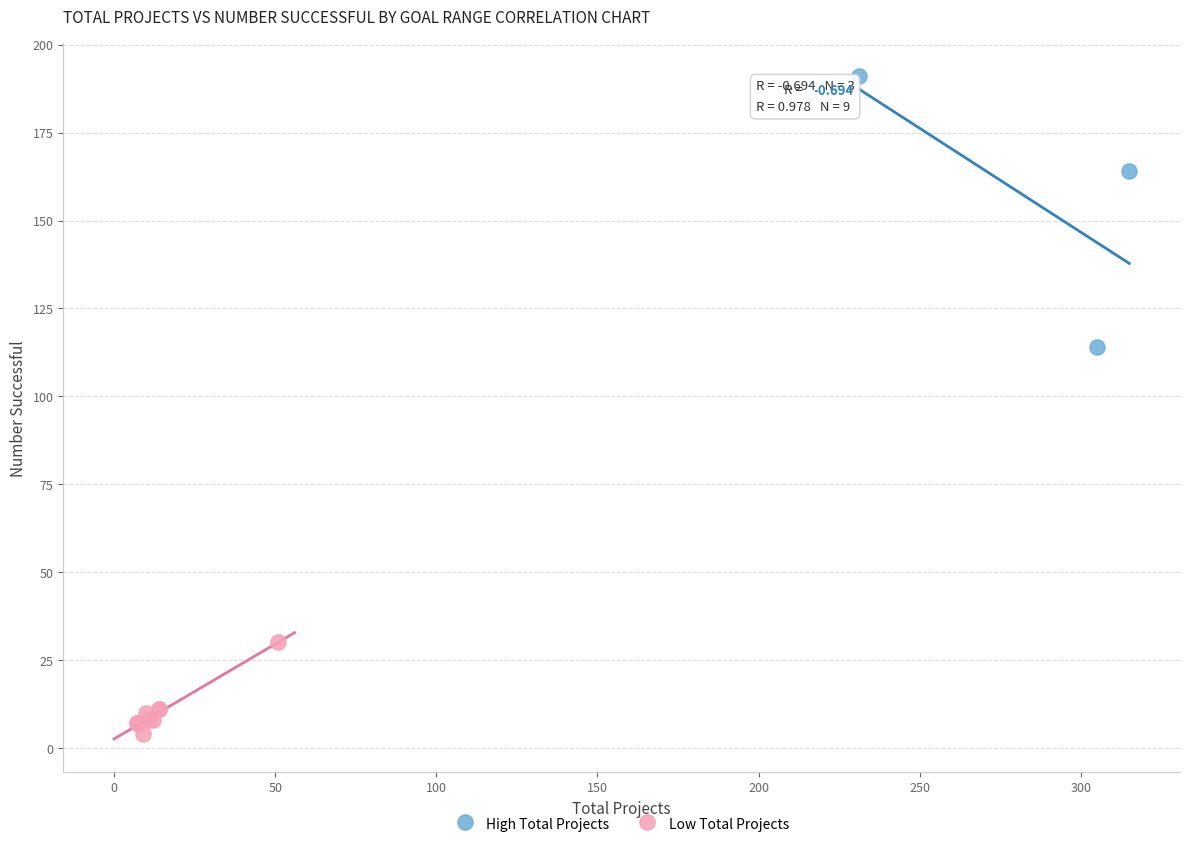

Which series reaches the minimum Y coordinate?

Low Total Projects